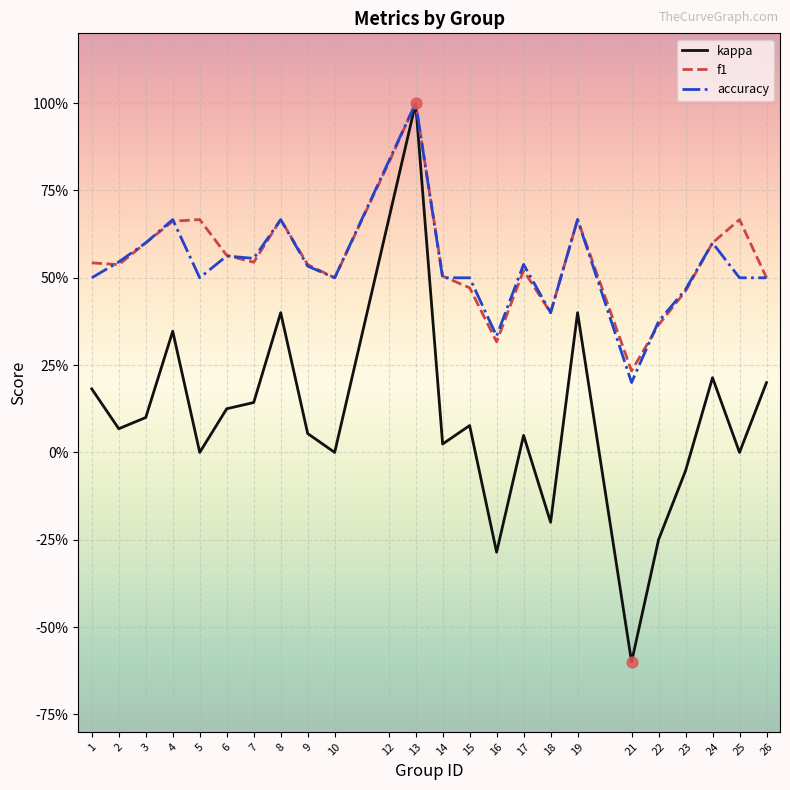

At how many categories does at least one series exceed 0?

24